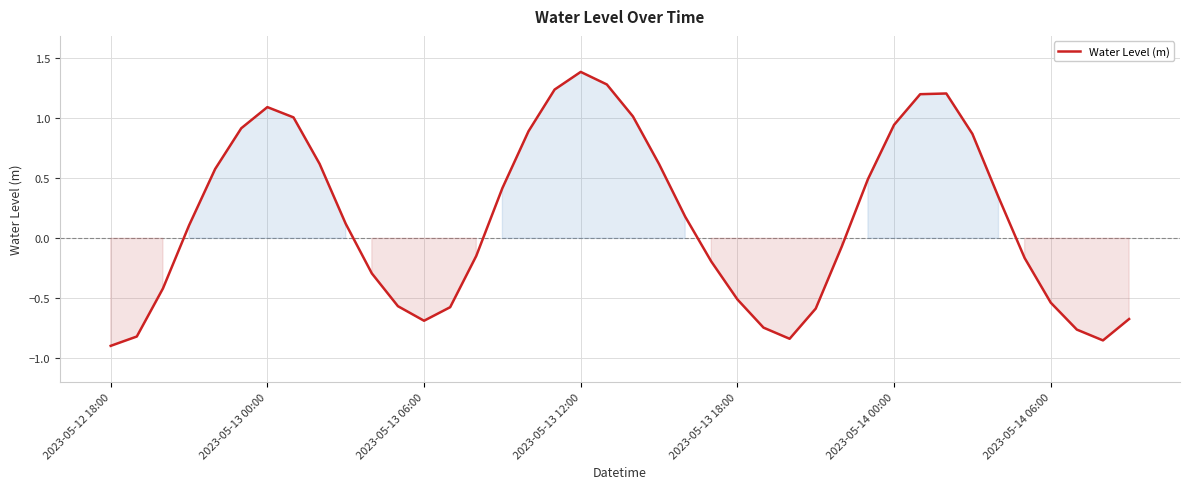

What is the maximum value shown in the chart?

1.4